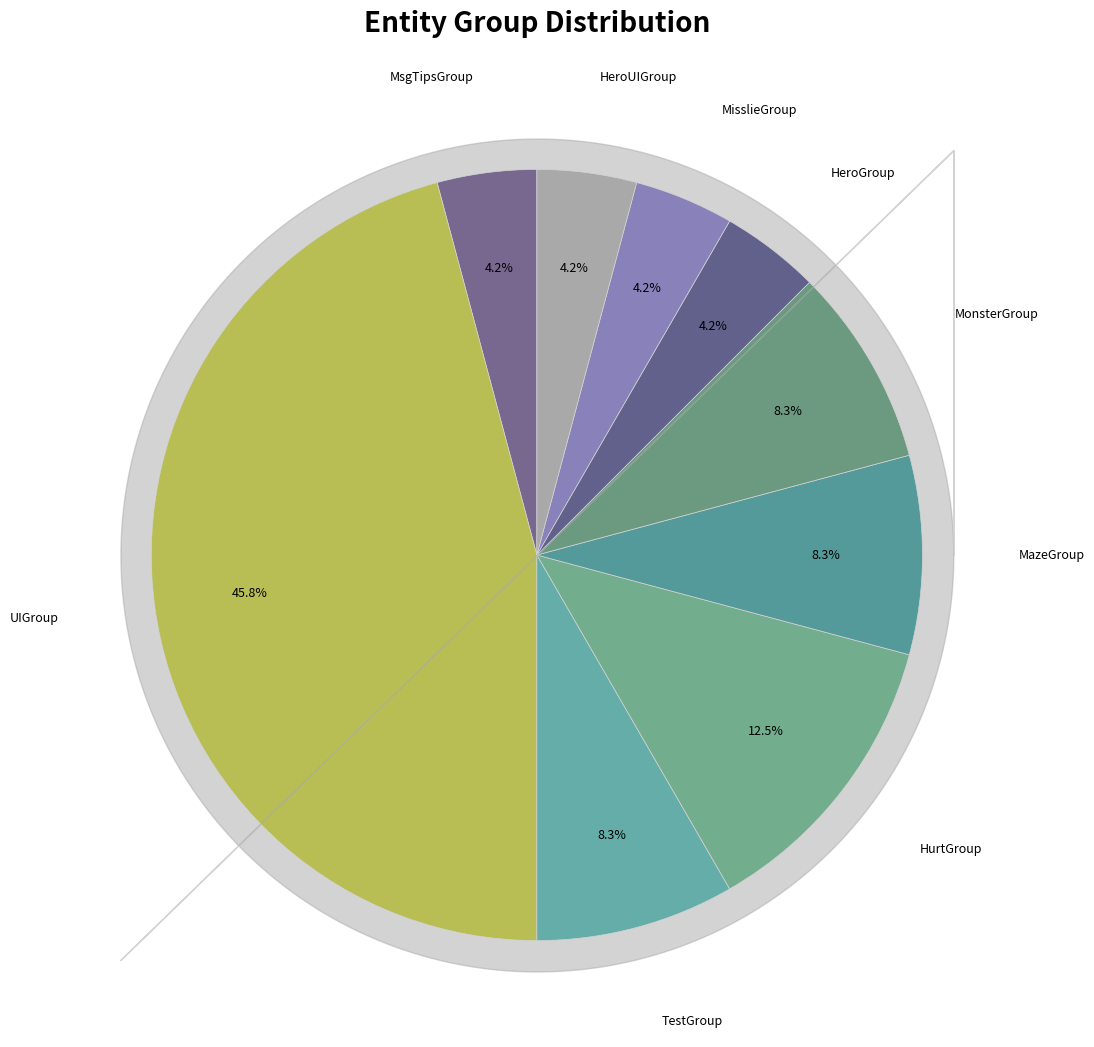

How many slices are in this pie chart?

9